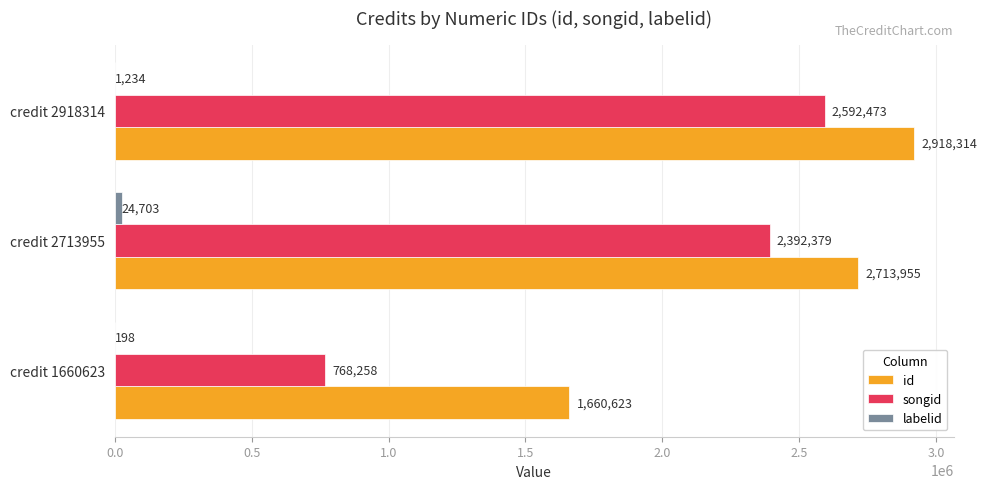

Between credit 1660623 and credit 2713955, which series saw the biggest shift?

songid